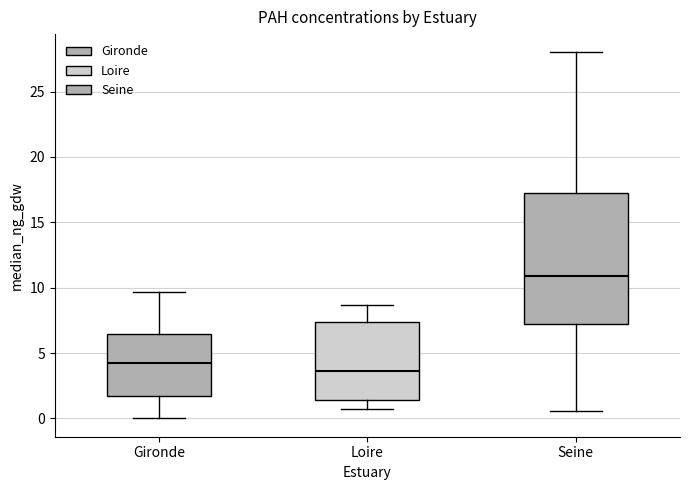

Which box is the tallest, from its lower edge to its upper edge?

Seine